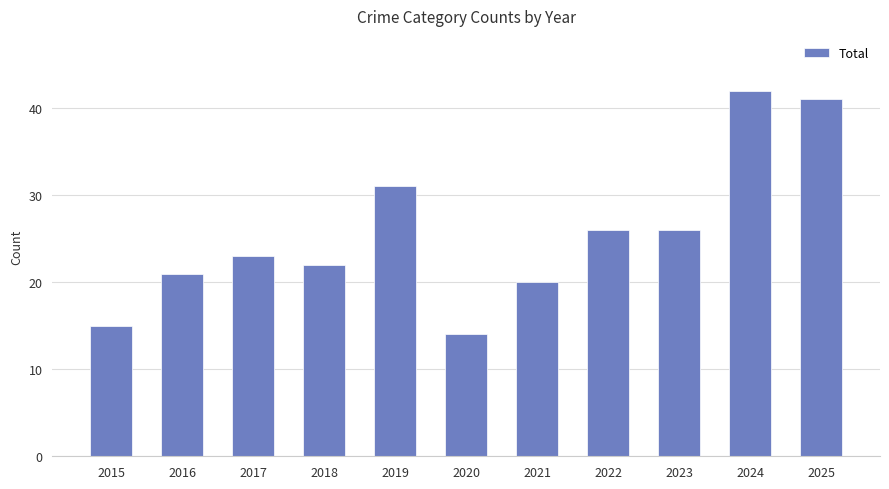

What is the smallest value displayed?

14